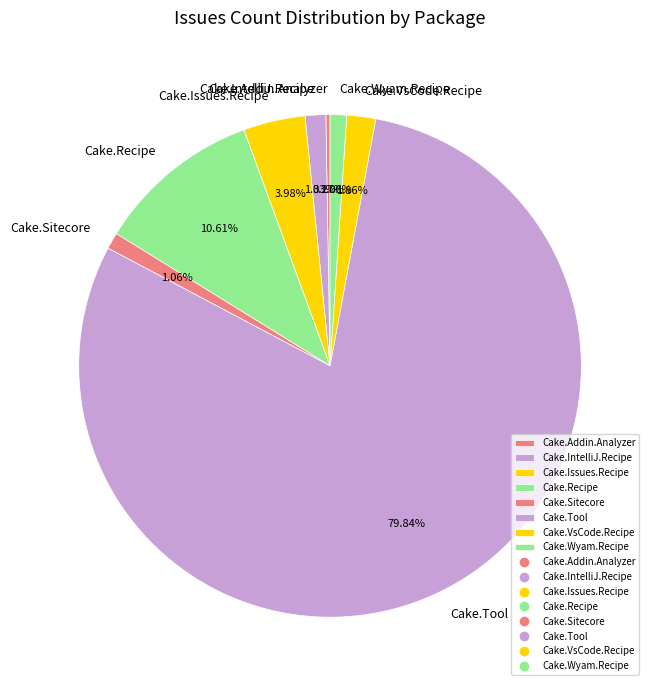

Between Cake.VsCode.Recipe and Cake.IntelliJ.Recipe, which is larger?

Cake.VsCode.Recipe